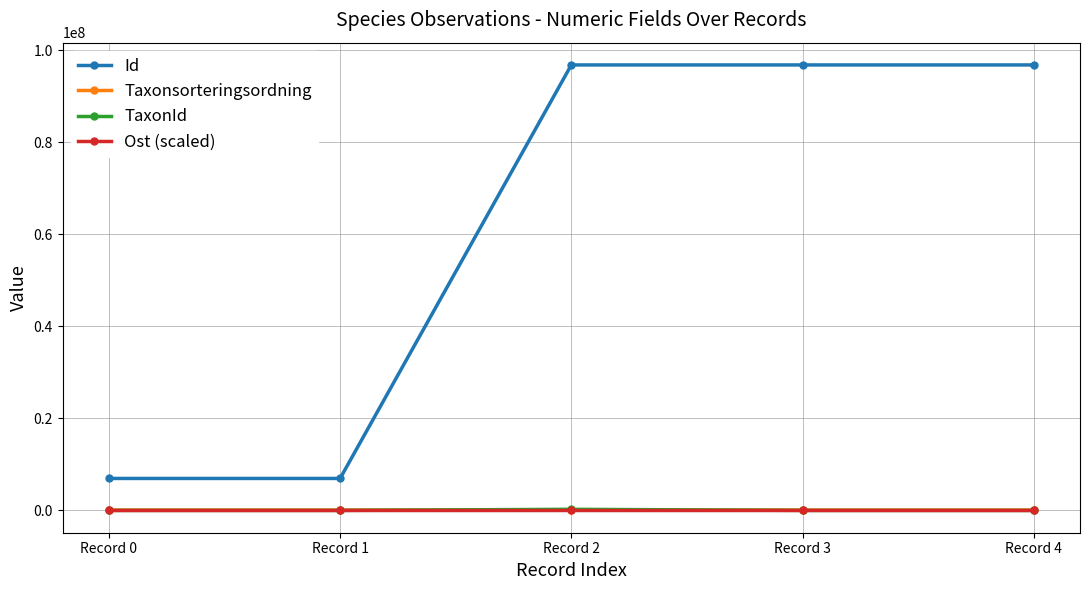

What is the value of the Id point at the 3rd from the left?

96857722.0